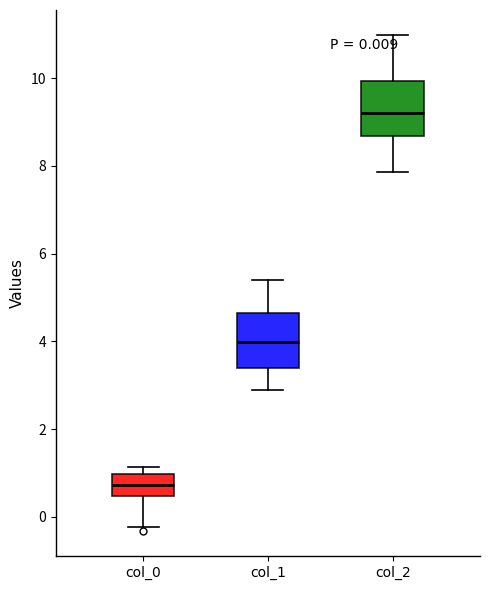

Which box has the lowest median line?

col_0